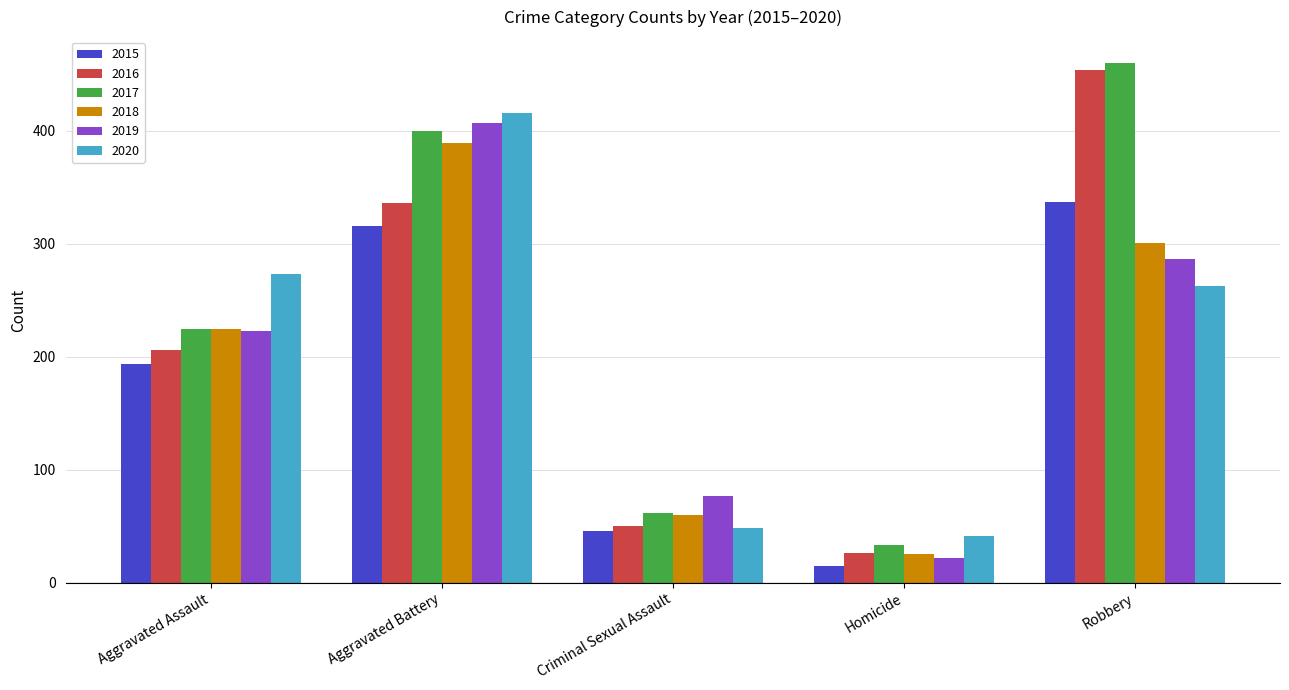

At which category does the chart reach its minimum across all series?

Homicide